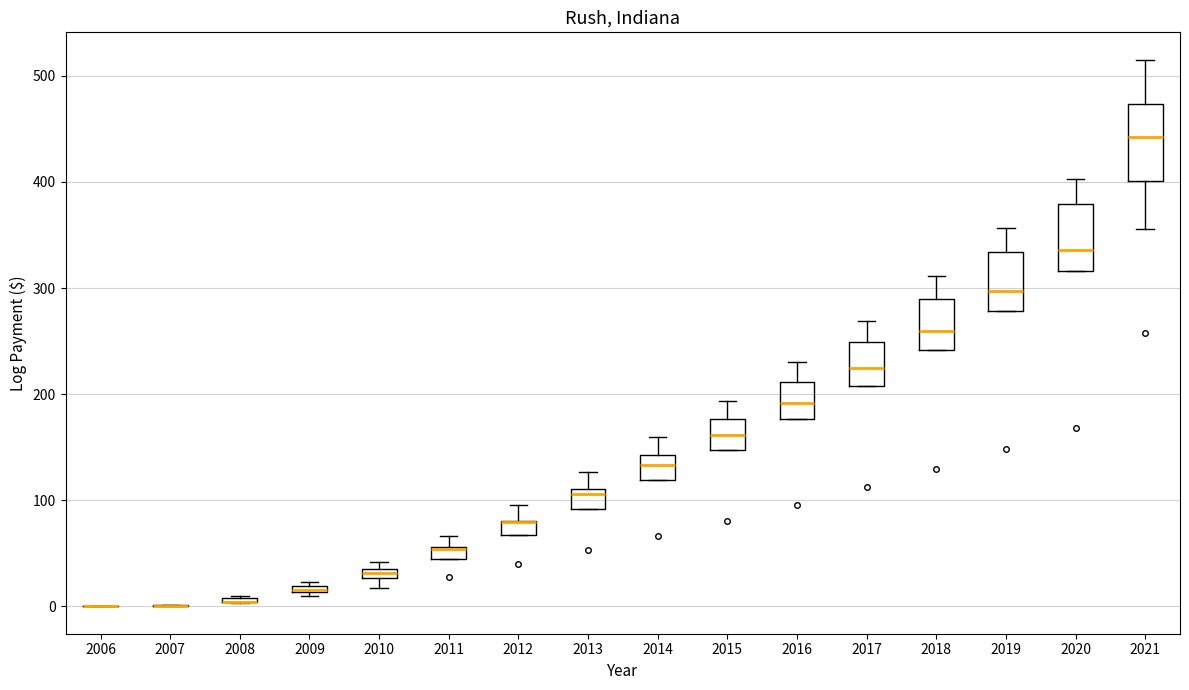

Where is the lower edge of the box at x = 2009 on the y-axis? The values are not printed on the chart, so give them approximately, as read against the axis.

10